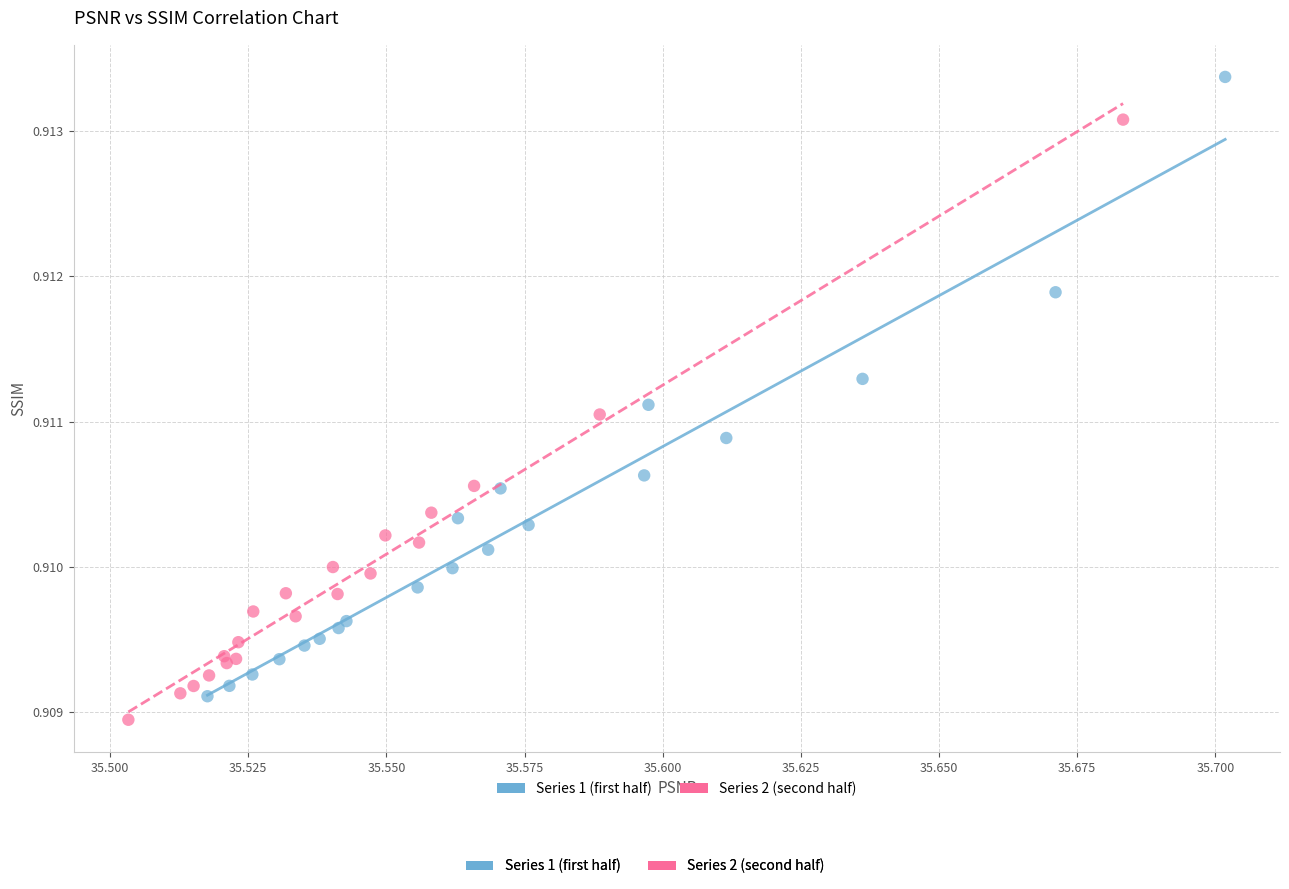

Which series reaches the maximum Y coordinate?

Series 1 (first half)